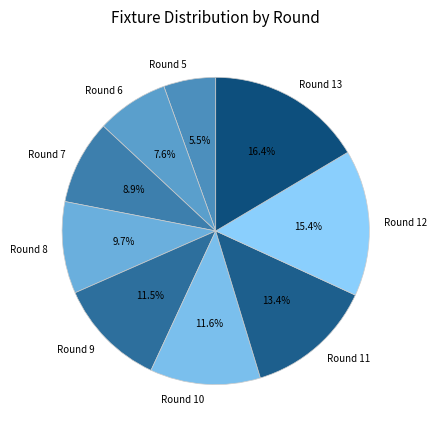

To the nearest percent, what portion does Round 7 represent?

9%